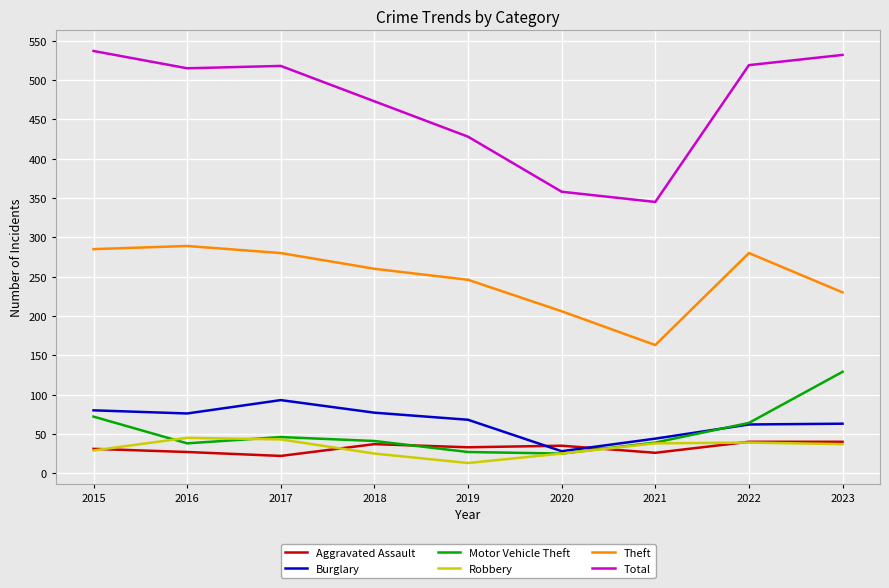

Where does the Robbery series first go above 37?

2016